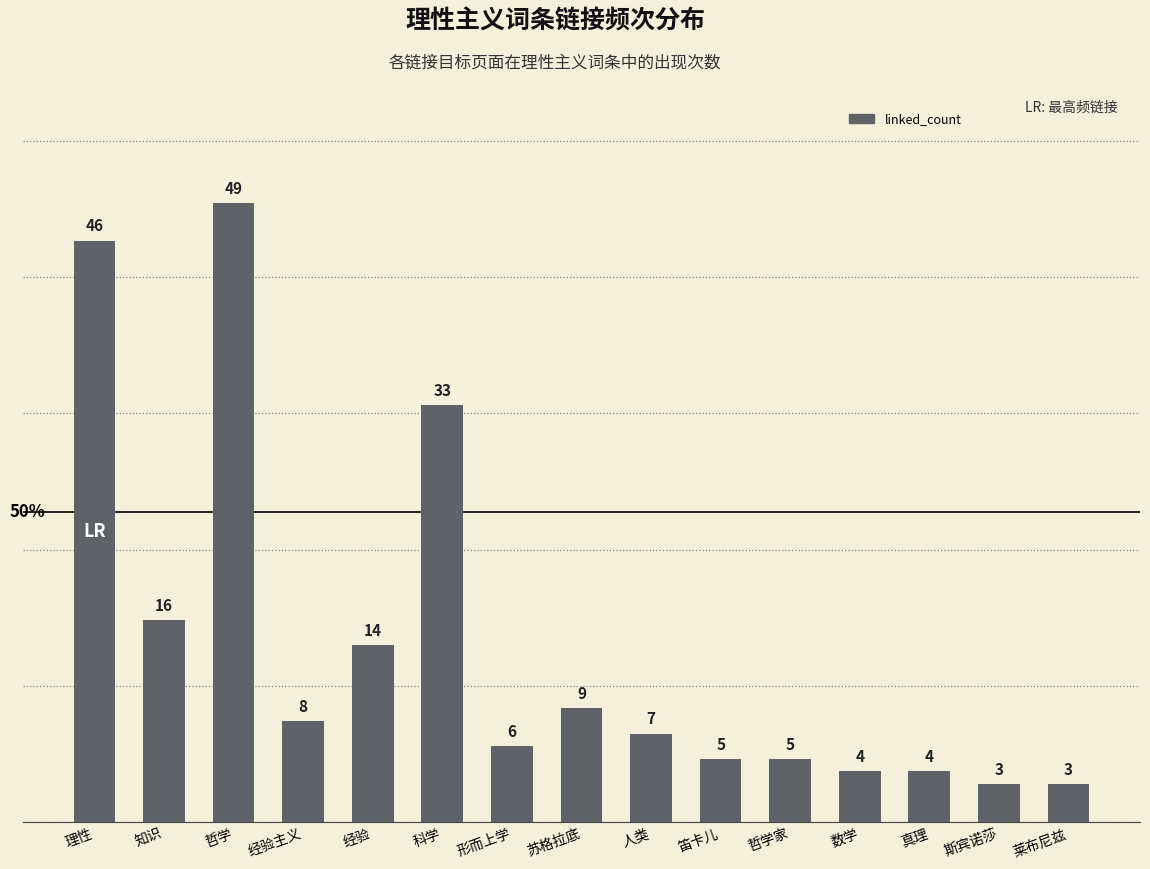

What is the smallest value displayed?

3